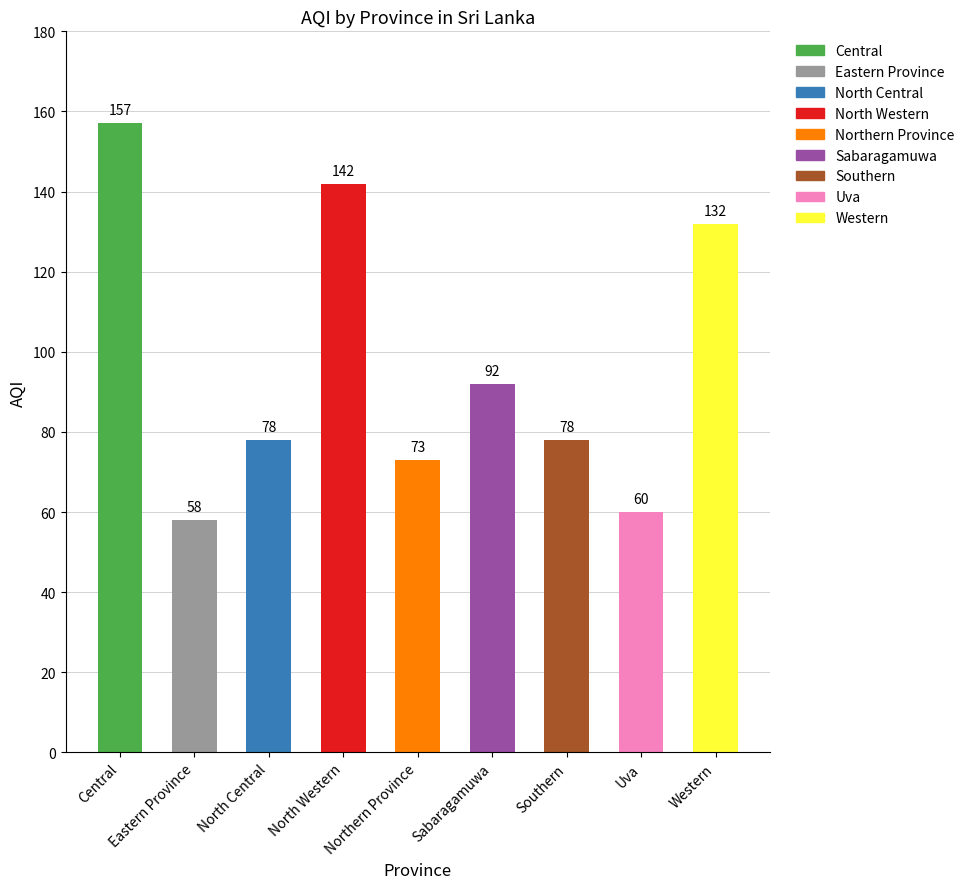

True or false: the data shows 78 at North Central.

True